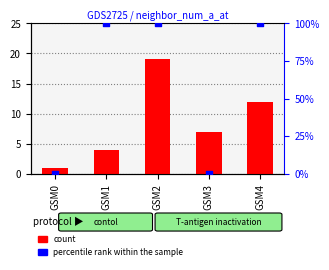

At which category is the sum across all series the highest?

GSM2